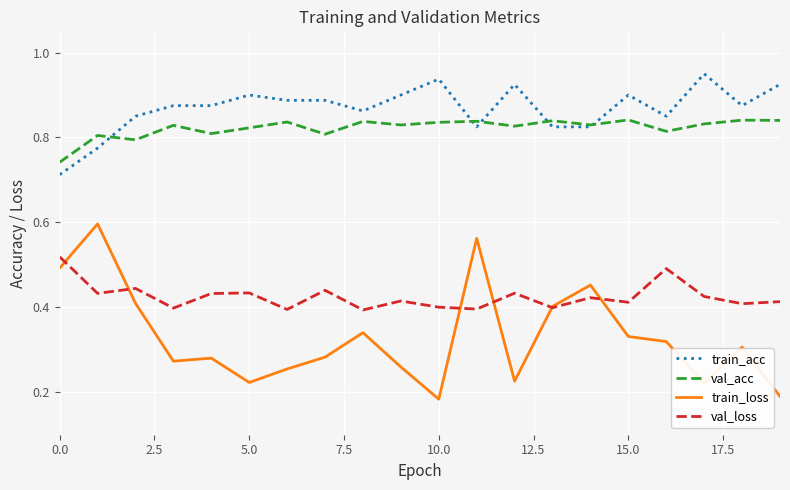

True or false: train_loss and val_loss intersect in this chart.

True